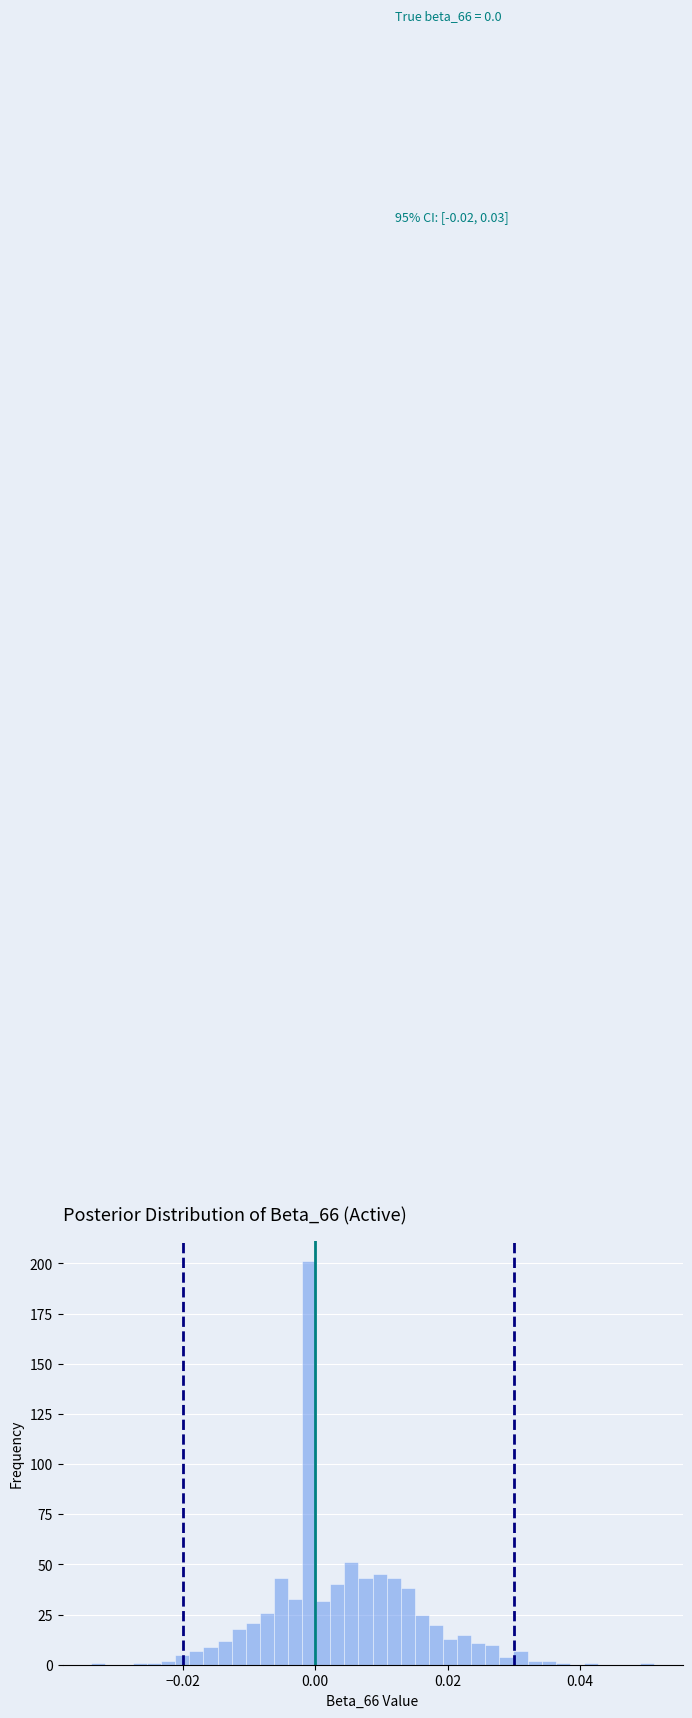

Around what value on the x-axis is the tallest bar? Give the approximate position of its centre, as read against the axis.

0.000